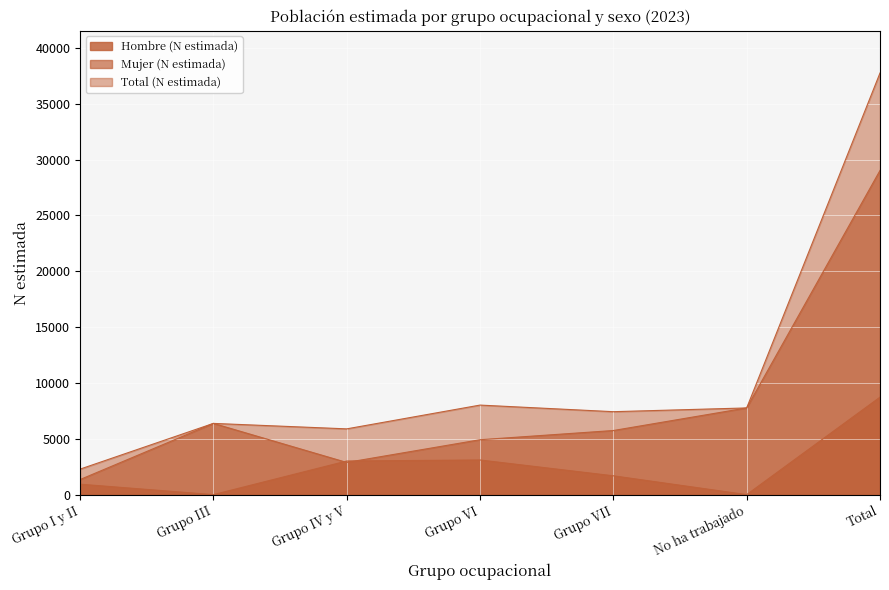

Between Grupo VI and Grupo VII, which series saw the biggest shift?

Hombre (N estimada)